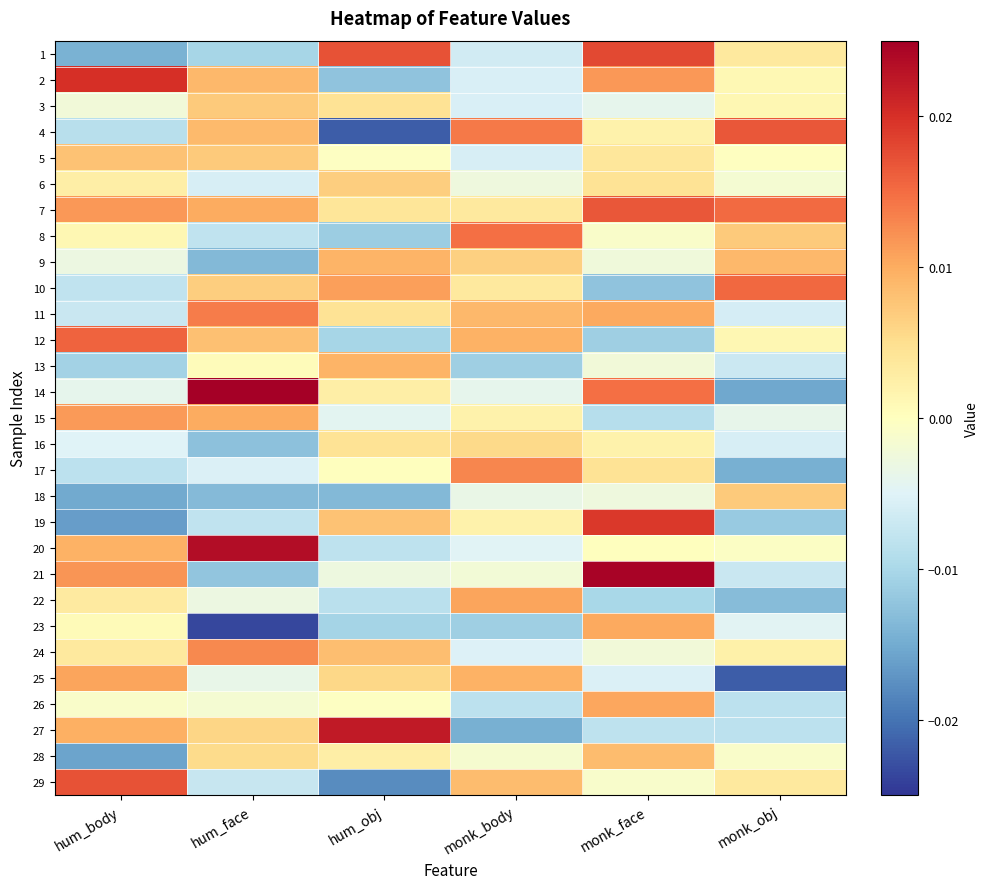

Count the number of categories in the chart.

6